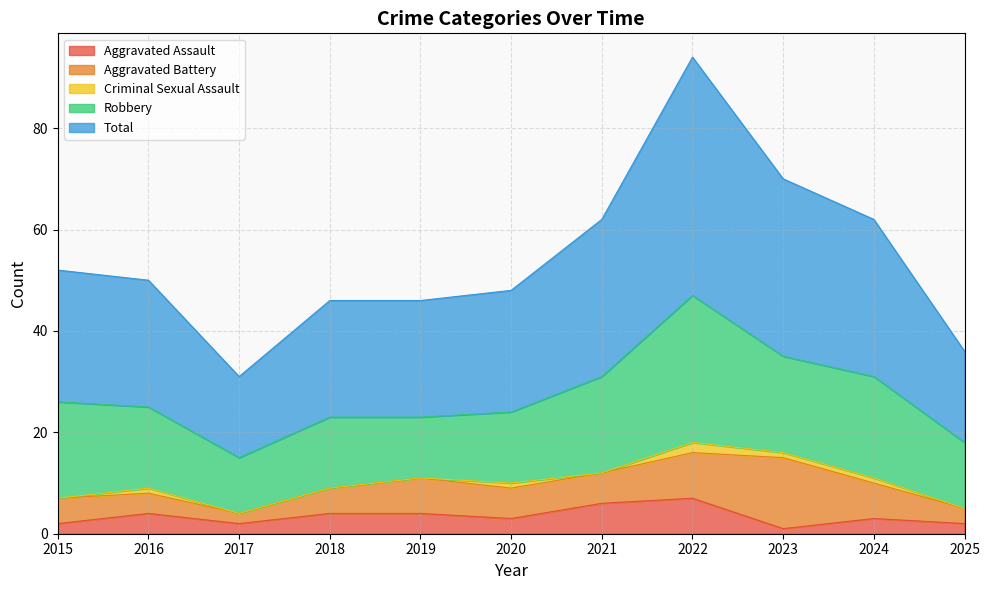

What is the total value across all series at 2024?

62